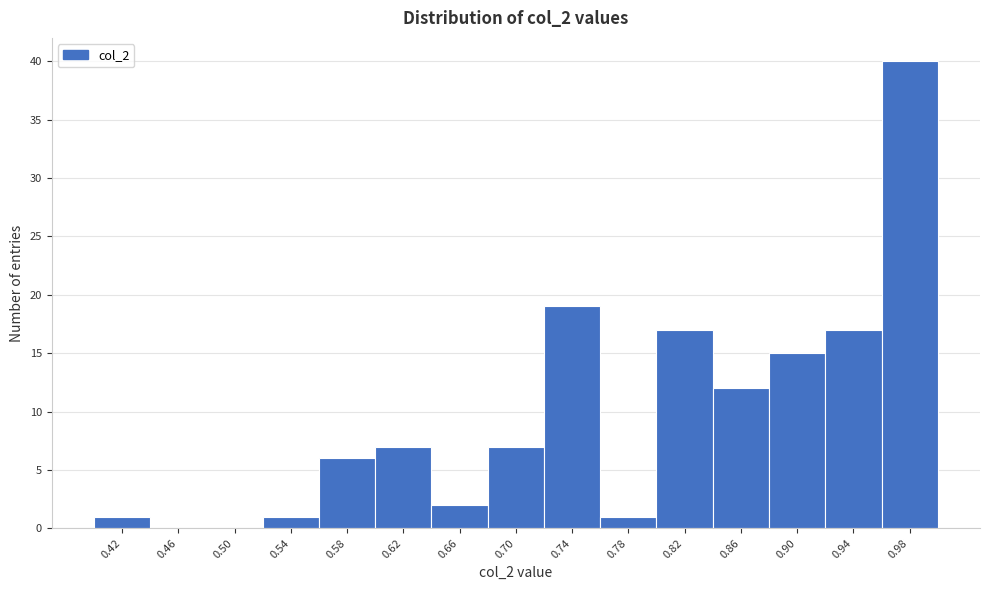

Which range on the x-axis has the tallest bar?

0.96 to 1.00